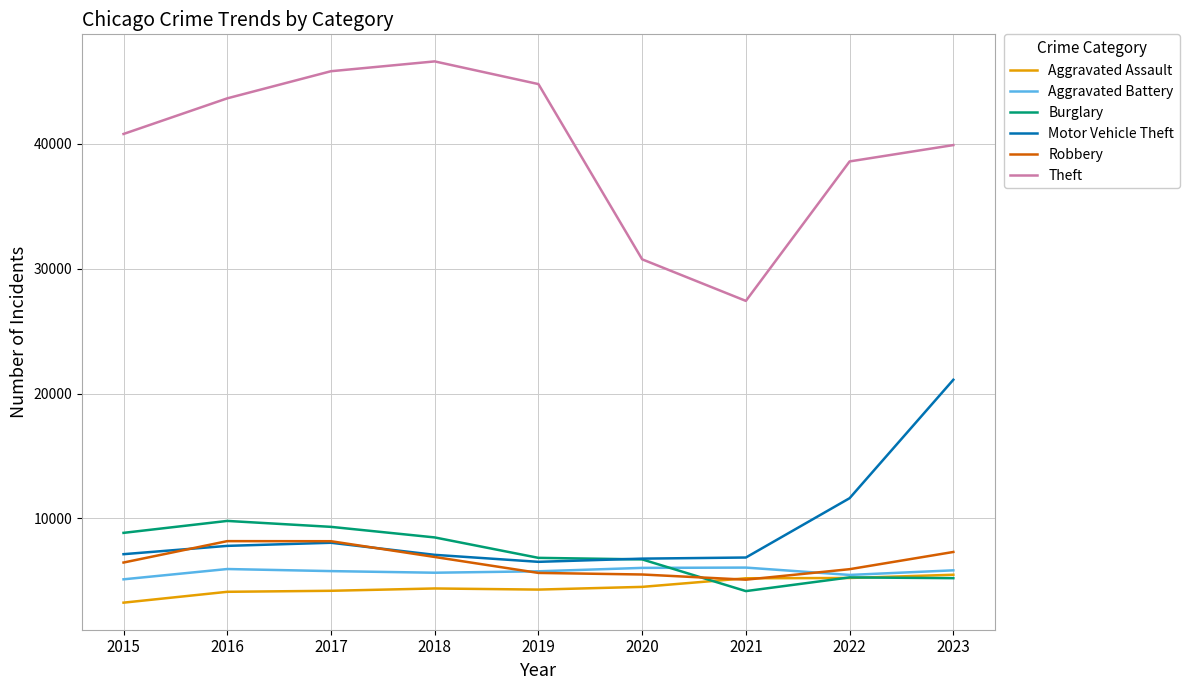

Read the Theft value at 2018.

46582